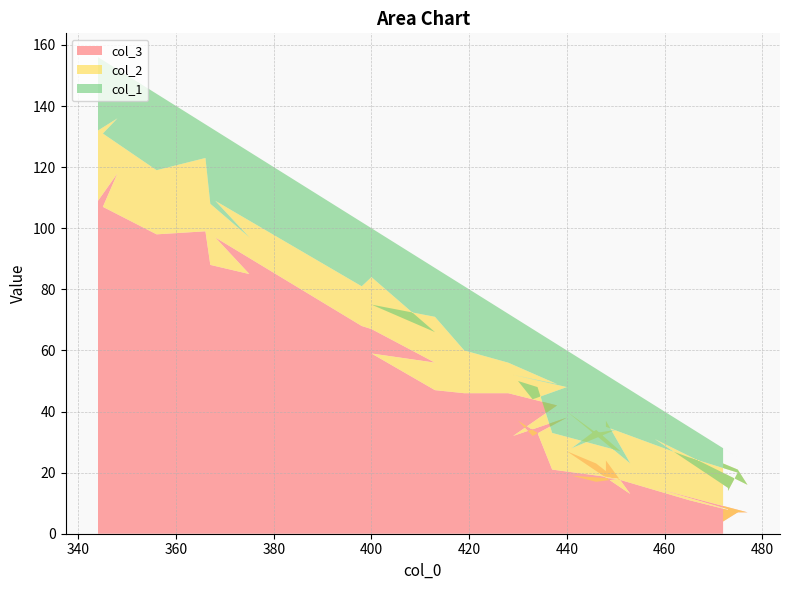

Reading left to right, extract all data points from this chart.

col_3: 472=4	475=7	477=7	458=15	473=8	473=6	475=7	465=11	448=19	448=16	448=24	453=13	440=27	446=23	450=18	441=19	446=17	451=18	437=21	434=33	430=37	433=32	440=38	429=32	438=42	428=46	419=46	413=47	400=59	413=56	400=67	398=68	368=97	375=85	367=88	366=99	356=98	345=107	348=118	344=109
col_2: 472=19	475=14	477=9	458=16	473=7	473=8	475=13	465=14	448=16	448=11	448=13	453=10	440=13	446=10	450=16	441=9	446=17	451=9	437=12	434=15	430=13	433=12	440=10	429=20	438=7	428=10	419=14	413=24	400=16	413=10	400=17	398=13	368=12	375=12	367=20	366=24	356=21	345=24	348=18	344=23
col_1: 472=5	475=4	477=7	458=11	473=12	473=13	475=5	465=10	448=17	448=25	448=15	453=24	440=20	446=21	450=16	441=31	446=20	451=22	437=30	434=18	430=20	433=23	440=12	429=19	438=13	428=16	419=21	413=16	400=25	413=21	400=16	398=21	368=23	375=28	367=25	366=11	356=25	345=24	348=16	344=24